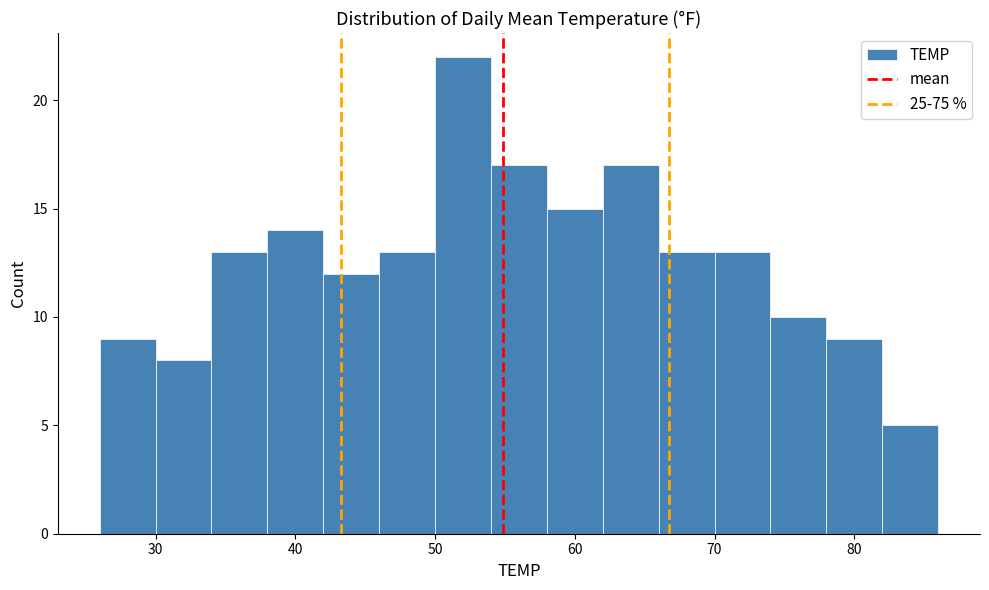

Over which range of the x-axis is the bar tallest?

50 to 54